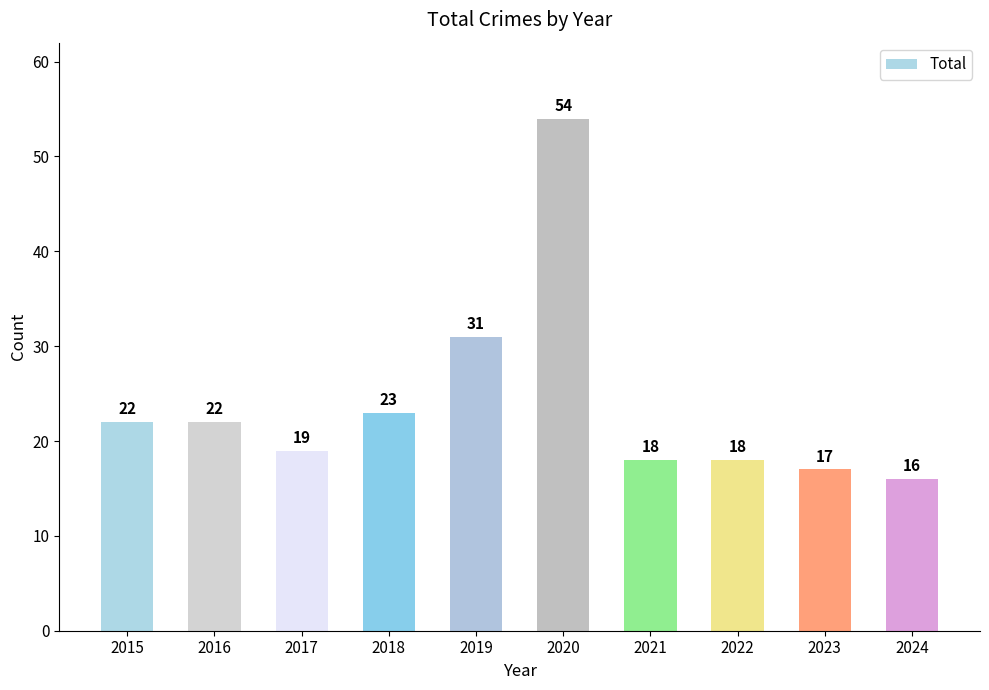

Is it true that the value at 2020 is 54?

True